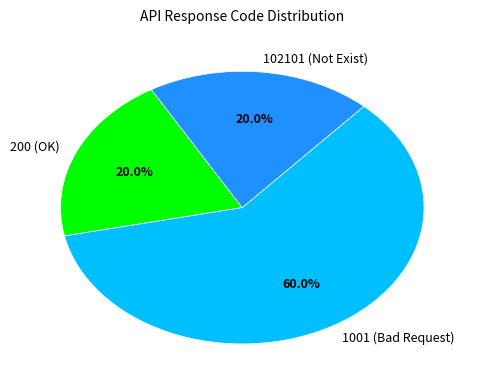

What is the ratio of the value at 200 (OK) to the value at 102101 (Not Exist)?

1.0